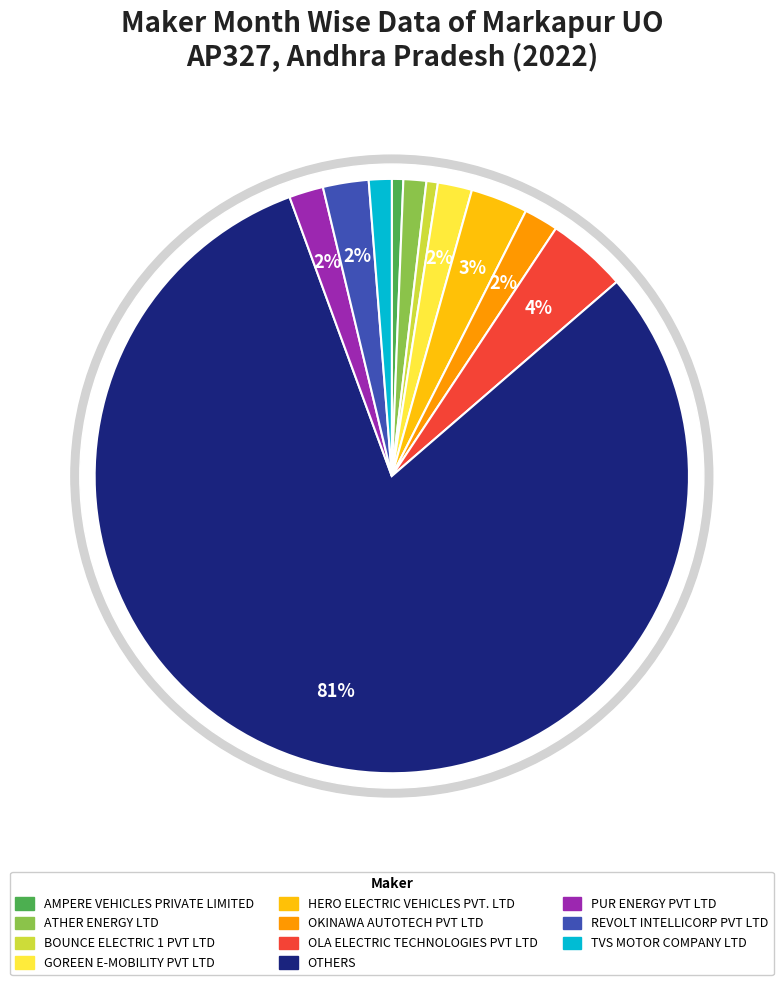

Which category has the biggest portion of the pie?

OTHERS